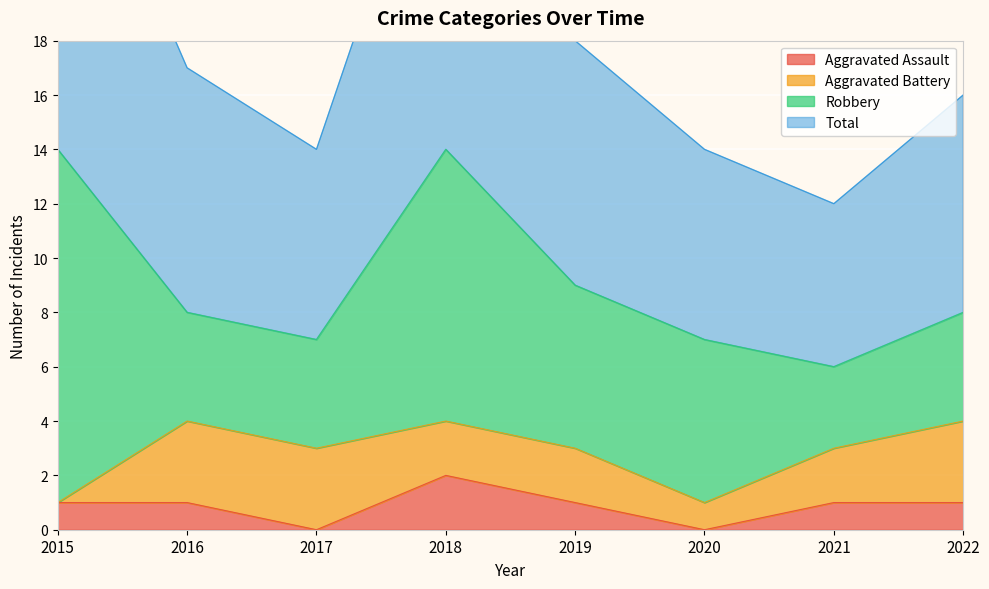

True or false: Aggravated Assault has a value of 1 at 2021.

True